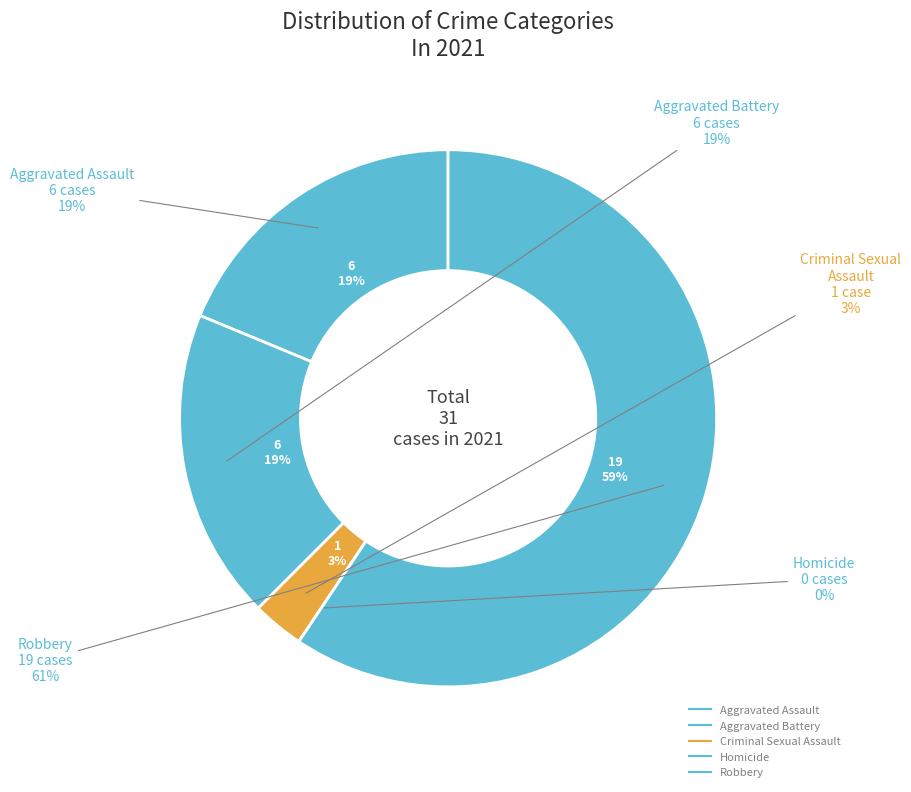

Does Criminal Sexual Assault account for over 50% of the chart?

No